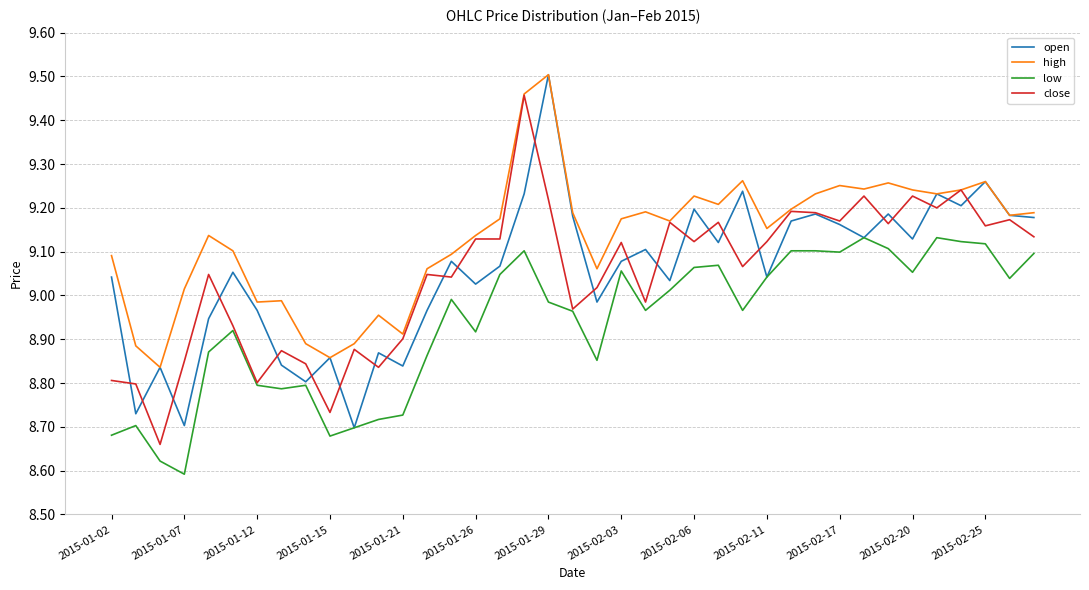

Which series has the largest total across all categories?

high